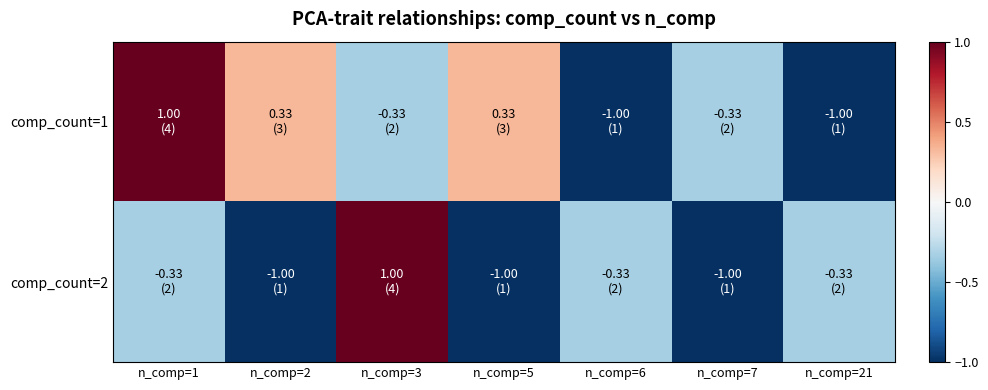

List the series in order of their peak value, lowest first.

comp_count=1, comp_count=2